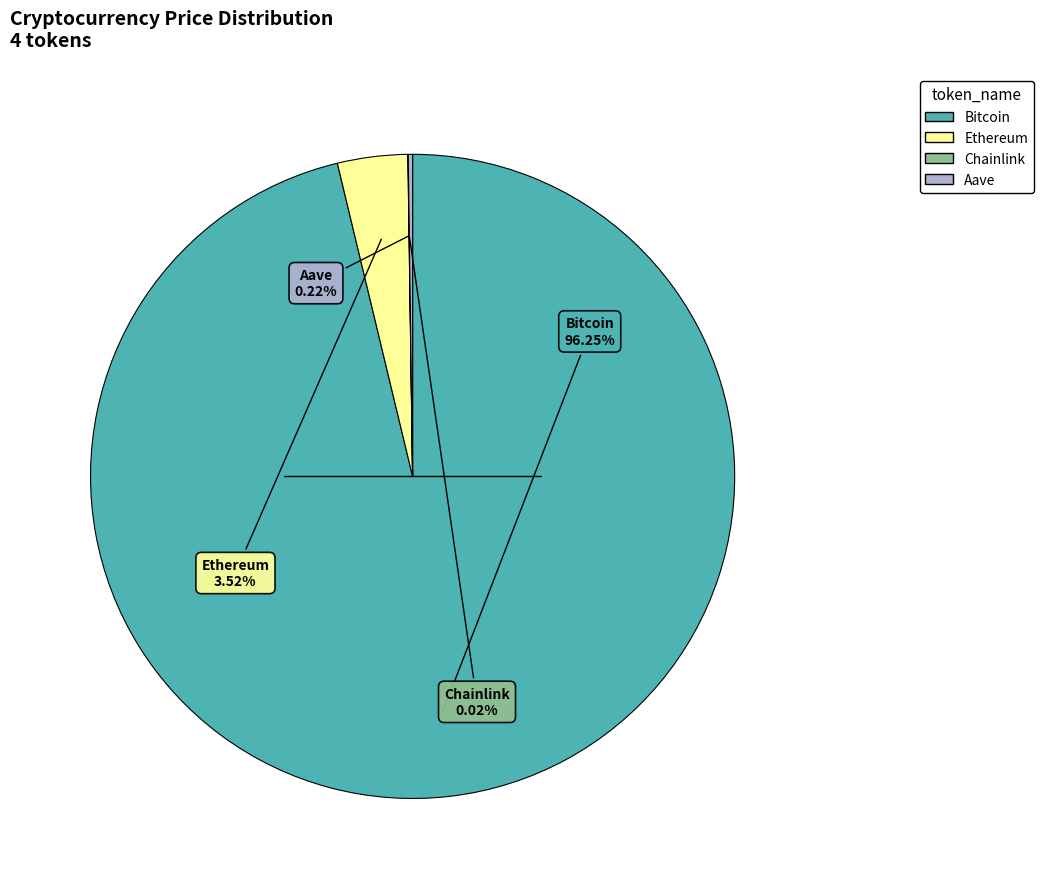

Which category has the biggest portion of the pie?

Bitcoin